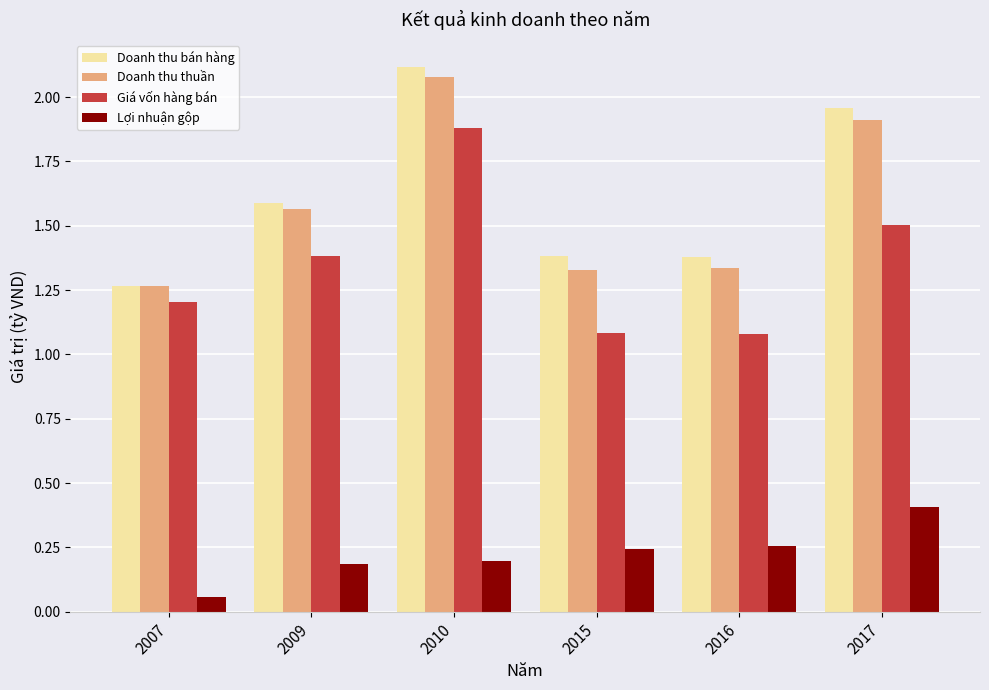

At which label does Doanh thu thuần reach its peak?

2010